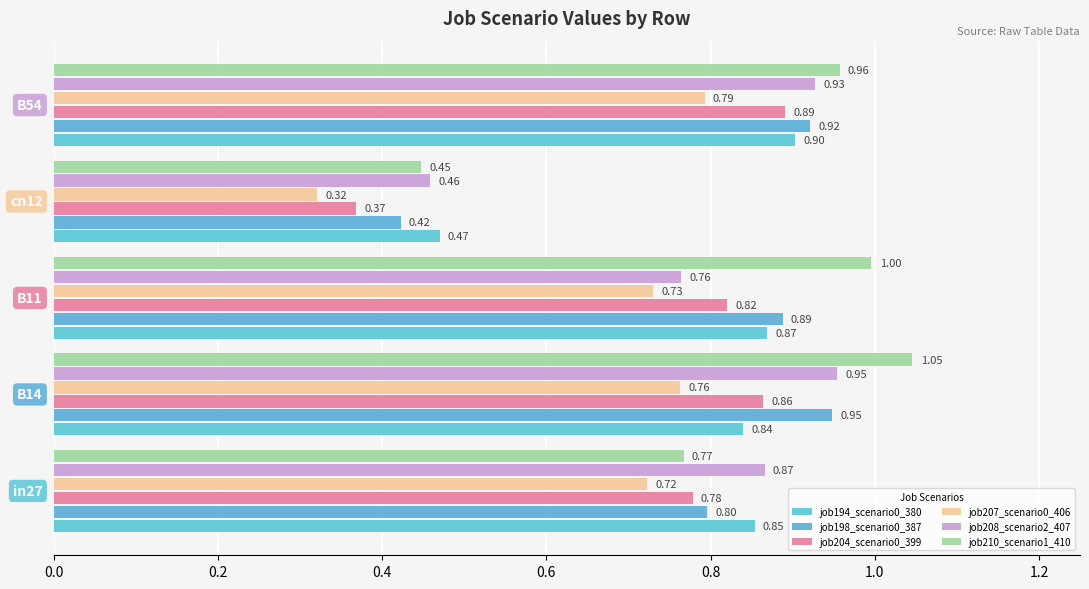

What is the lowest value of the job194_scenario0_380 series?

0.5